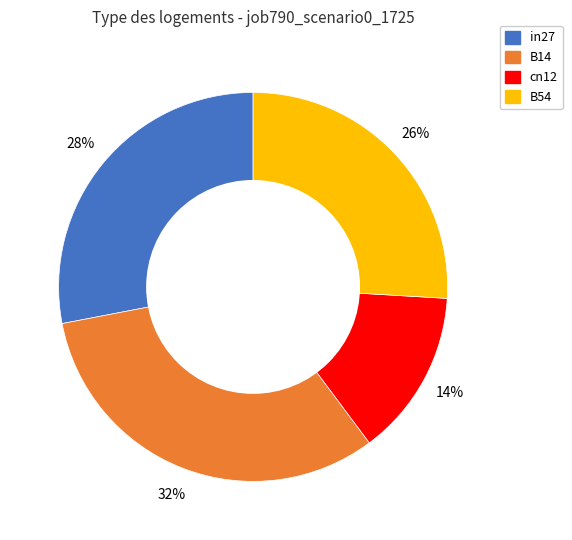

Does any single category account for the majority?

No